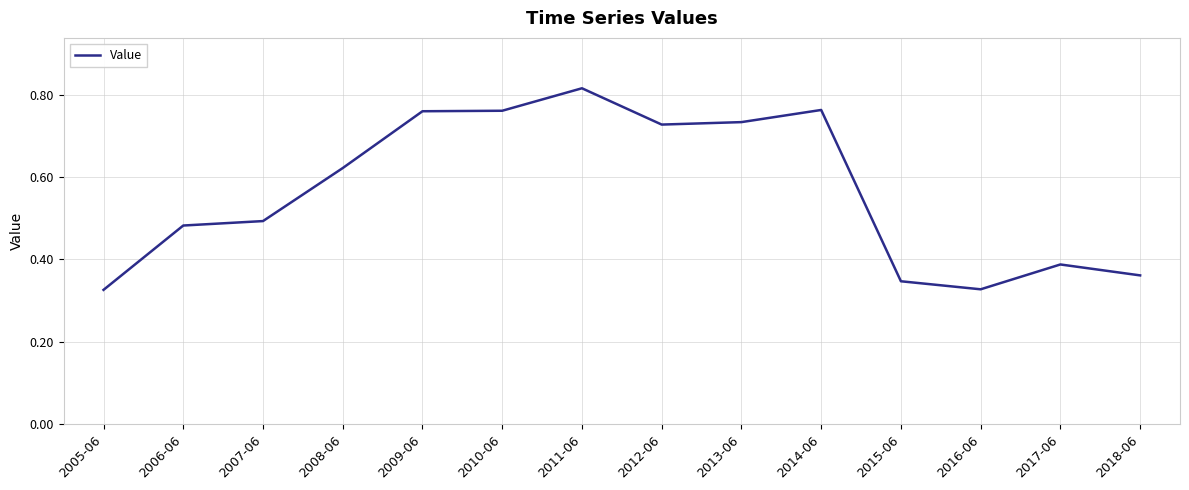

The chart shows a value of 0.1 at 2015-06. True or false?

False